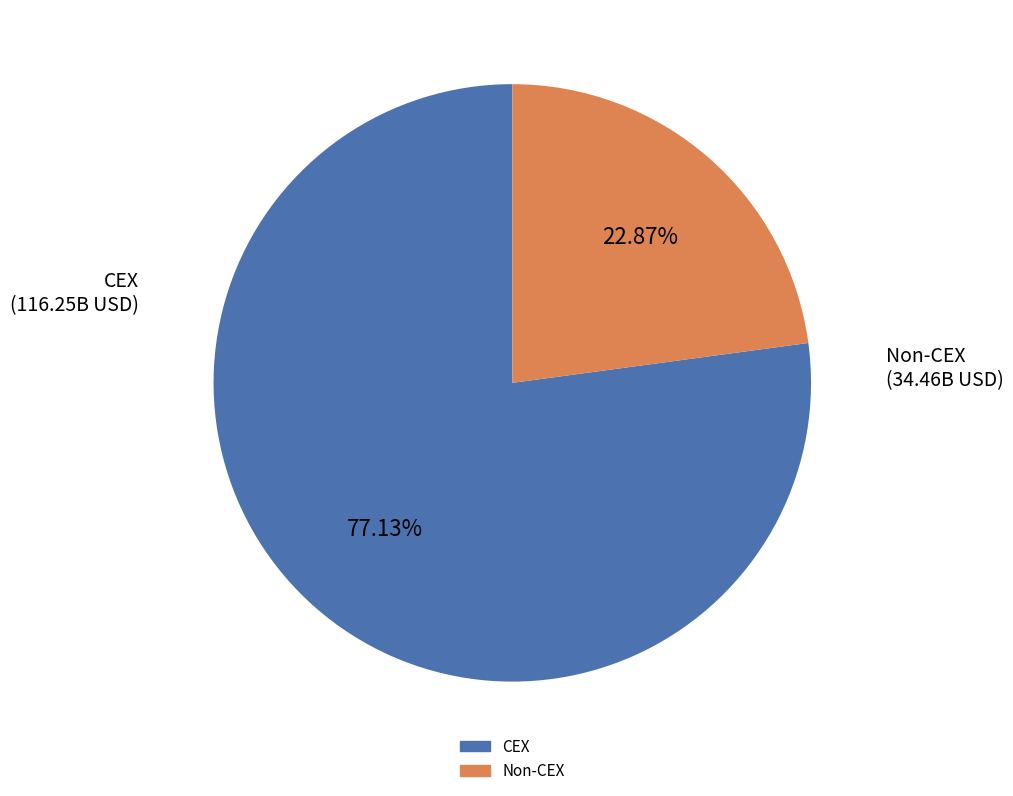

Rank the categories by value from lowest to highest.

Non-CEX, CEX